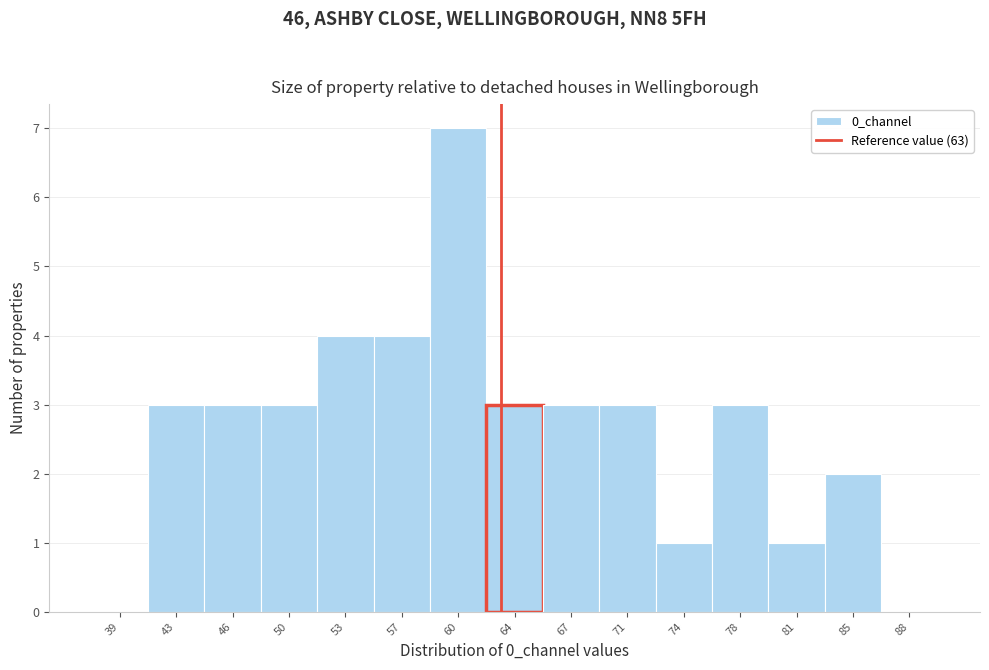

Reading left to right, list every bar in this chart as the range it spans on the x-axis followed by its height. Neither the bar edges nor the heights are printed on the chart, so give them approximately, as read against the axes.

37.5 to 41.0: 0
41.0 to 44.5: 3
44.5 to 48.0: 3
48.0 to 51.5: 3
51.5 to 55.0: 4
55.0 to 58.5: 4
58.5 to 62.0: 7
62.0 to 65.5: 3
65.5 to 69.0: 3
69.0 to 72.5: 3
72.5 to 76.0: 1
76.0 to 79.5: 3
79.5 to 83.0: 1
83.0 to 86.5: 2
86.5 to 90.0: 0